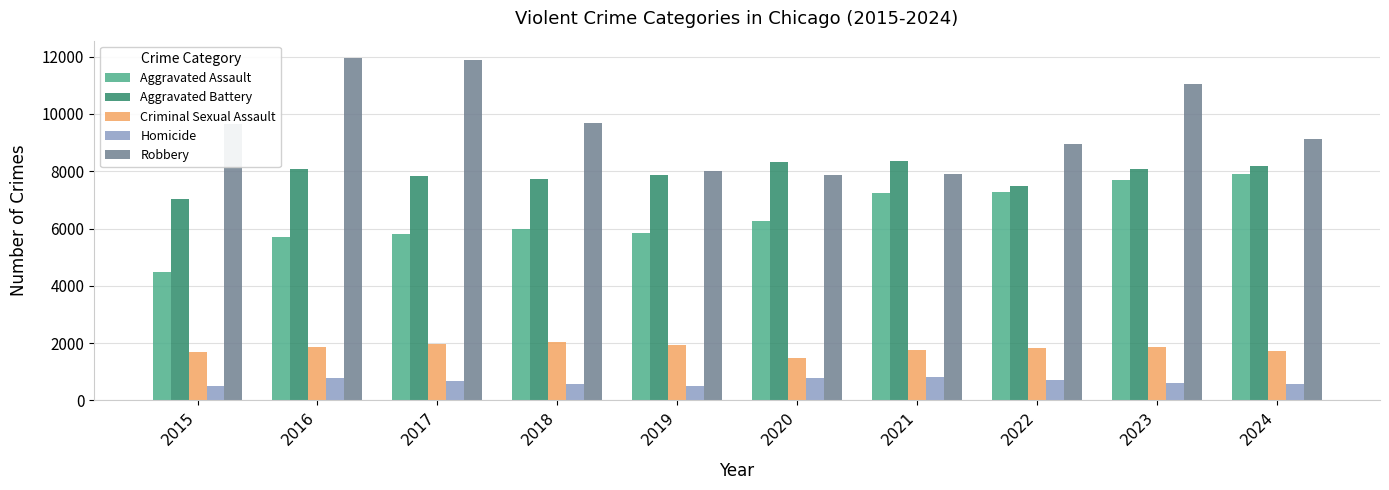

What is the value of the Homicide bar at the 6th from the left?

787